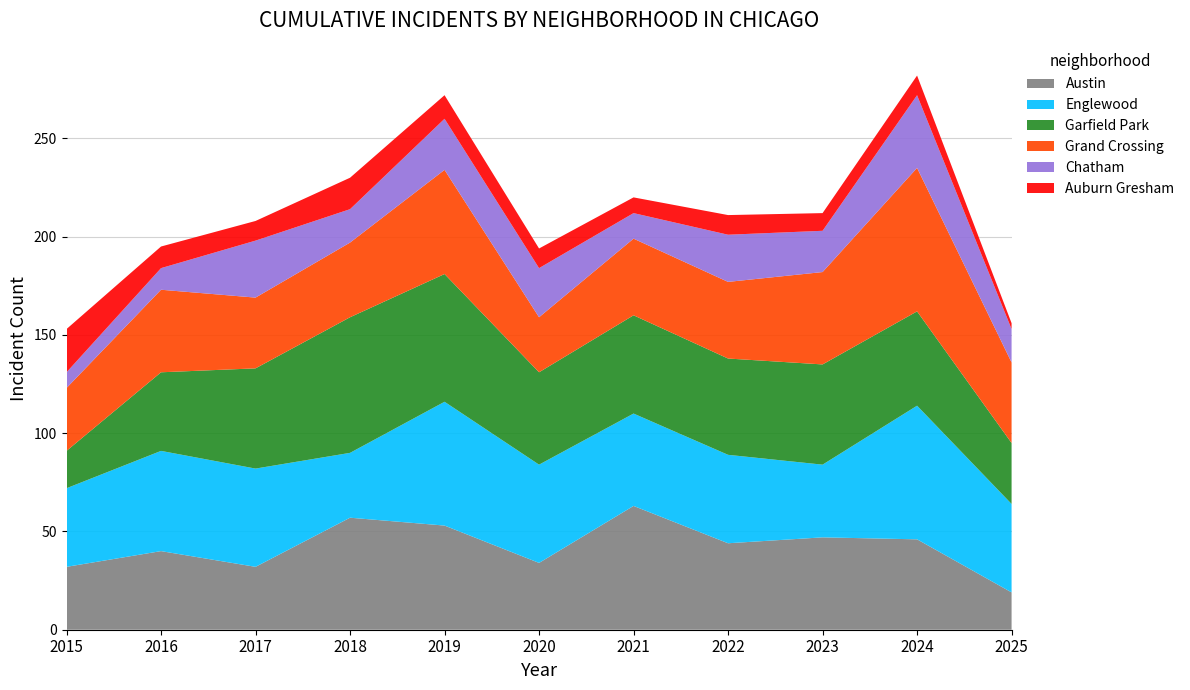

Reading left to right, what are all the values shown in this chart?

Austin: 2015=32	2016=40	2017=32	2018=57	2019=53	2020=34	2021=63	2022=44	2023=47	2024=46	2025=19
Englewood: 2015=40	2016=51	2017=50	2018=33	2019=63	2020=50	2021=47	2022=45	2023=37	2024=68	2025=45
Garfield Park: 2015=19	2016=40	2017=51	2018=69	2019=65	2020=47	2021=50	2022=49	2023=51	2024=48	2025=31
Grand Crossing: 2015=32	2016=42	2017=36	2018=38	2019=53	2020=28	2021=39	2022=39	2023=47	2024=73	2025=41
Chatham: 2015=8	2016=11	2017=29	2018=17	2019=26	2020=25	2021=13	2022=24	2023=21	2024=37	2025=17
Auburn Gresham: 2015=22	2016=11	2017=10	2018=16	2019=12	2020=10	2021=8	2022=10	2023=9	2024=10	2025=3